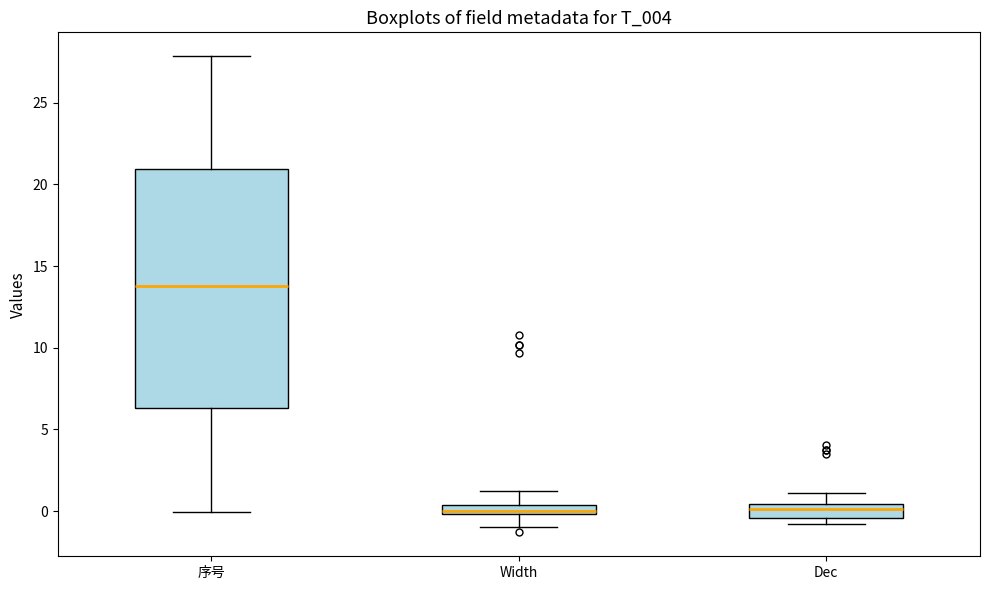

Which box is the tallest, from its lower edge to its upper edge?

序号